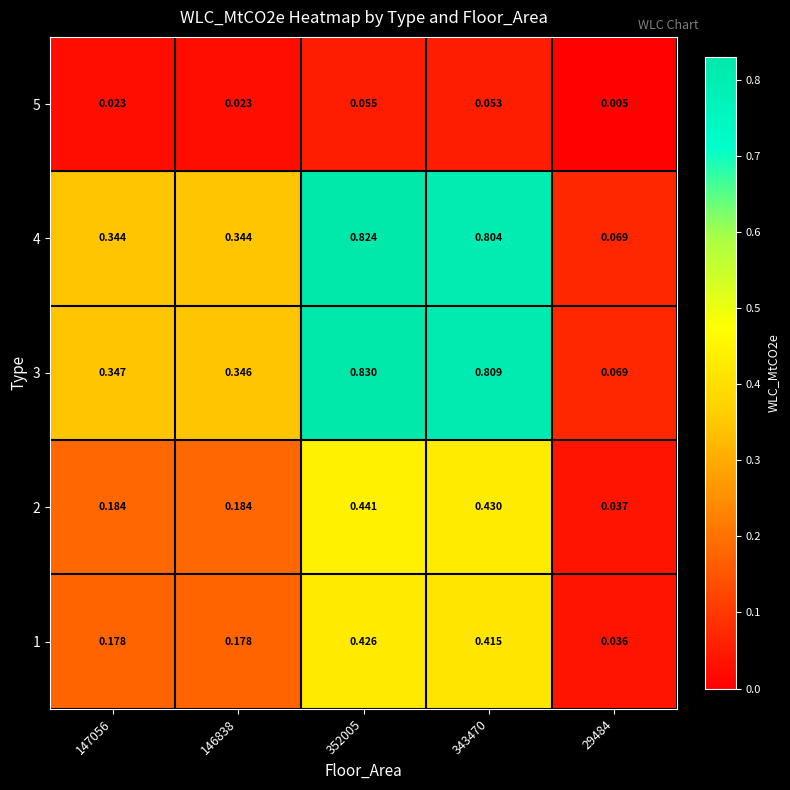

How many categories are shown in the chart?

5